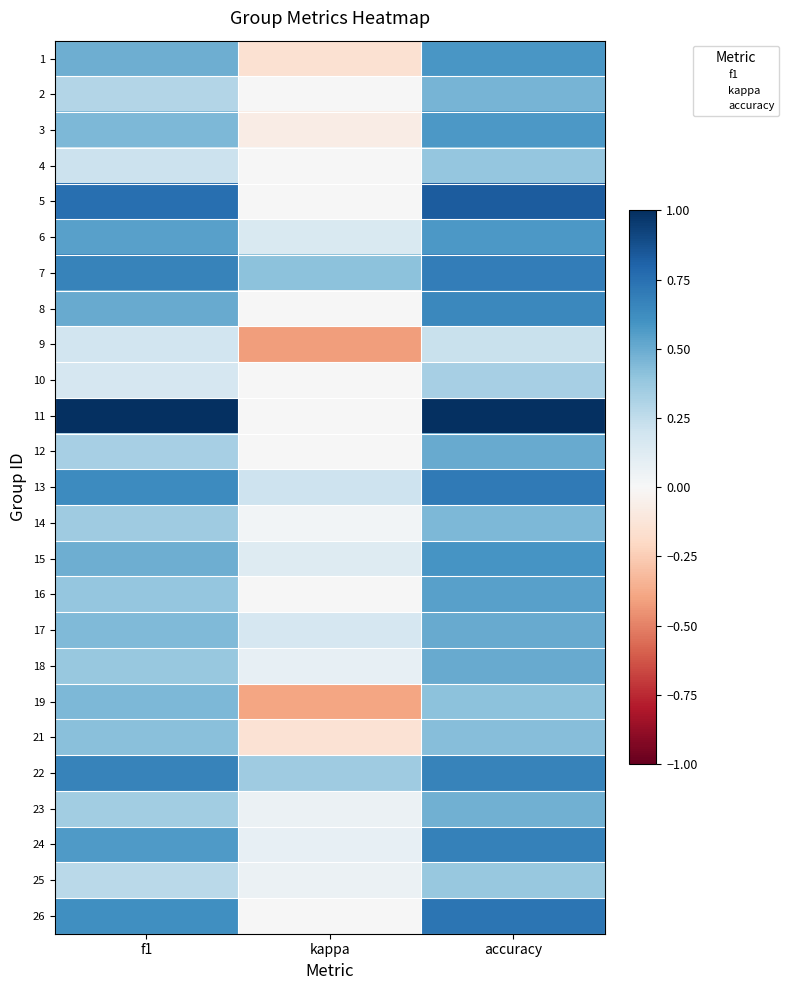

How many categories are shown in the chart?

3